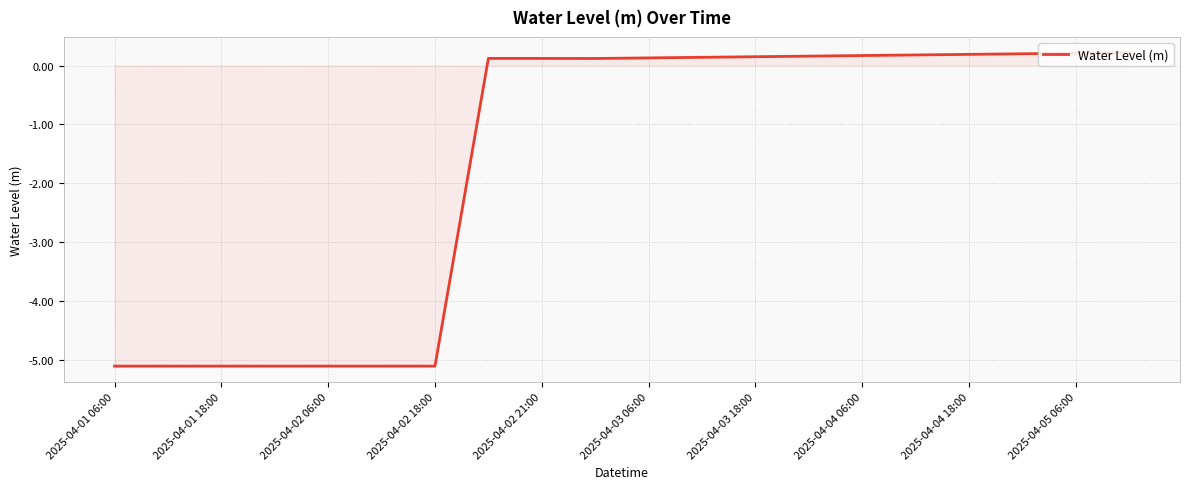

What is the smallest value displayed?

-5.1